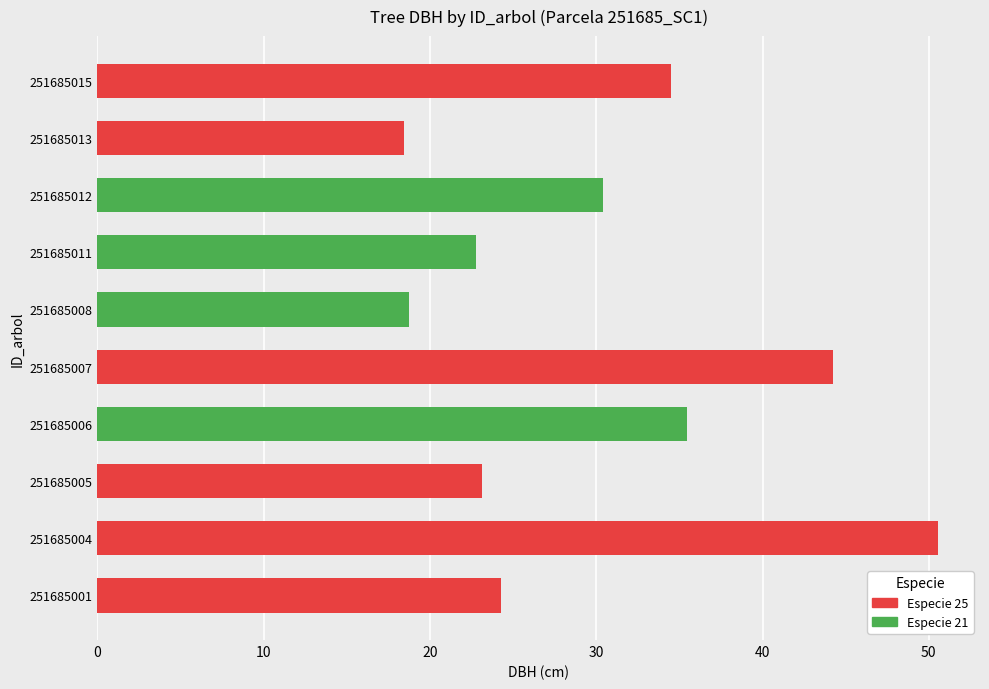

What is the difference between the maximum and minimum values?

32.1